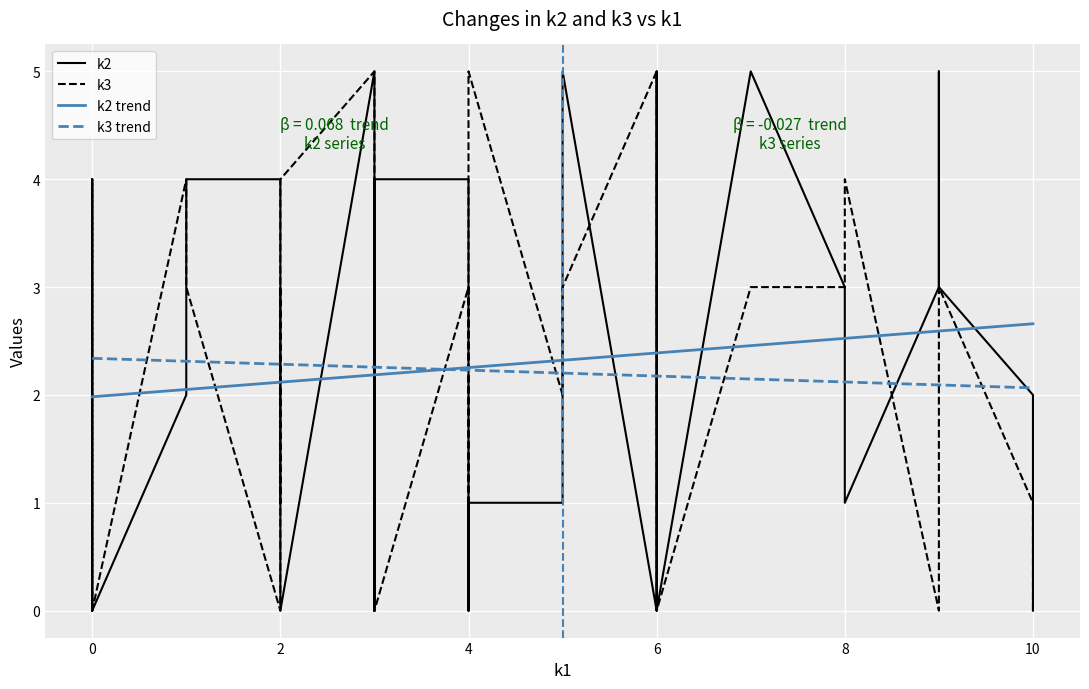

What is the lowest value of the k3 trend series?

2.1